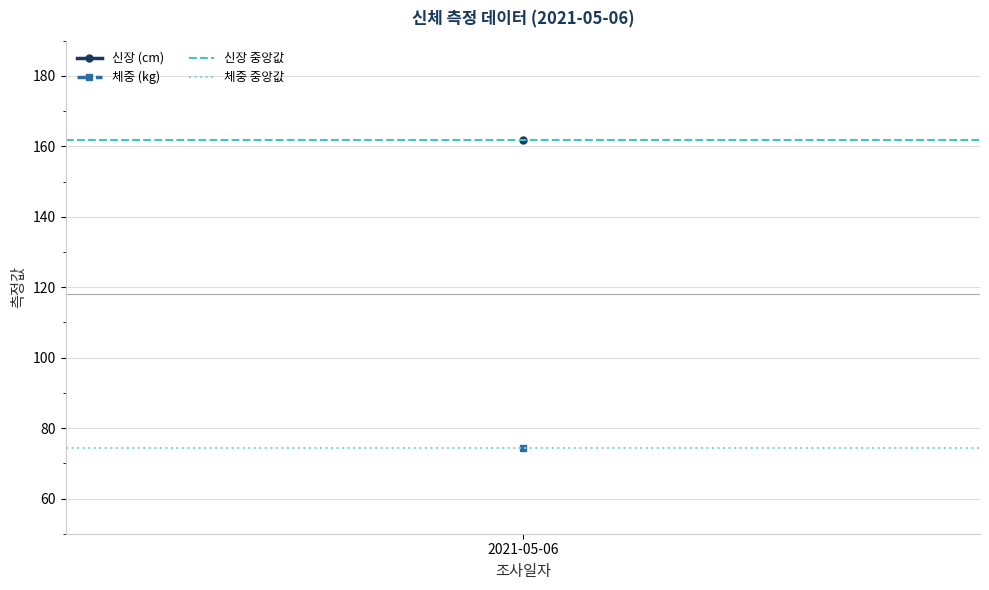

What is the value of the 신장 중앙값 point at the 2nd from the left?

161.8